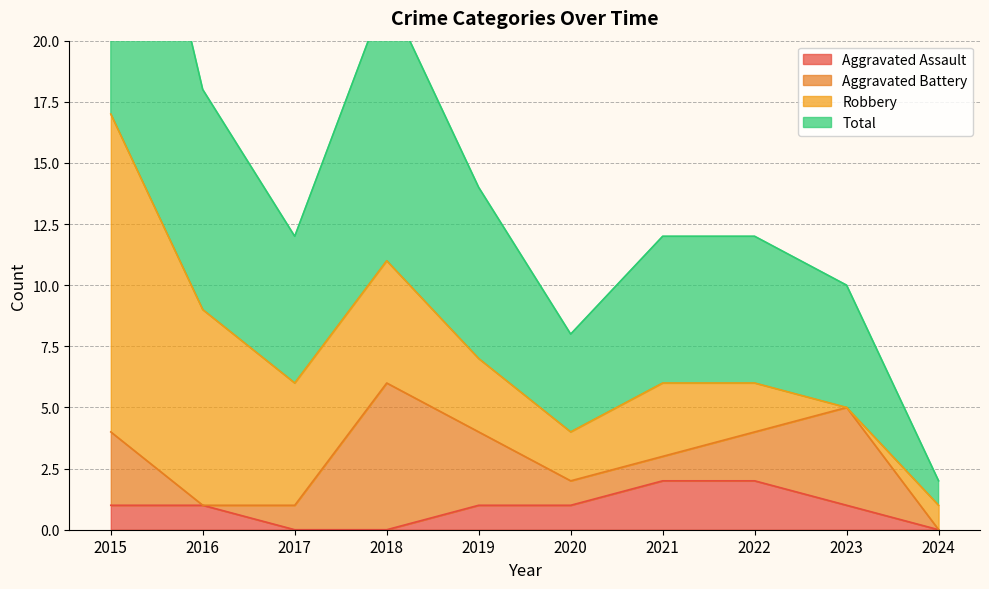

Between 2018 and 2016, which is larger?

2016